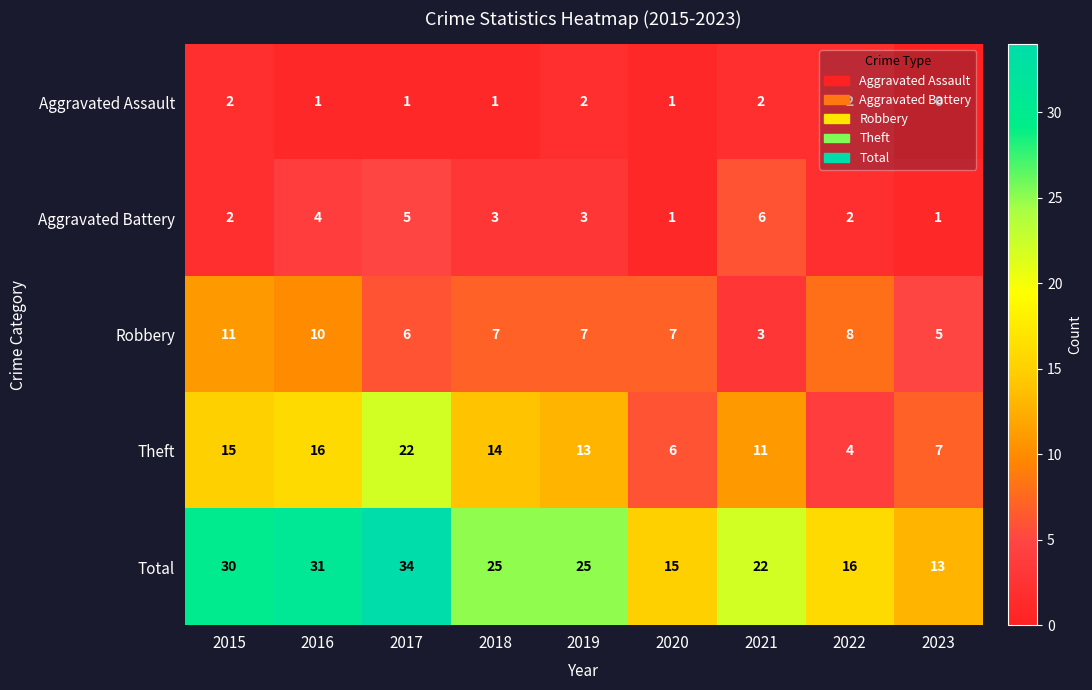

Which series has the largest total across all categories?

Total